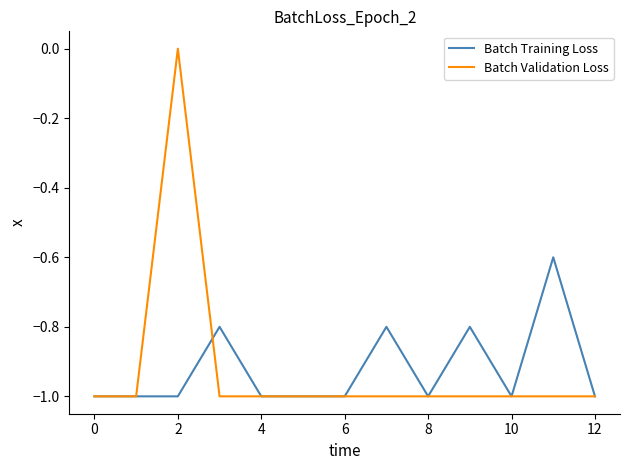

List the series in order of their peak value, highest first.

Batch Validation Loss, Batch Training Loss